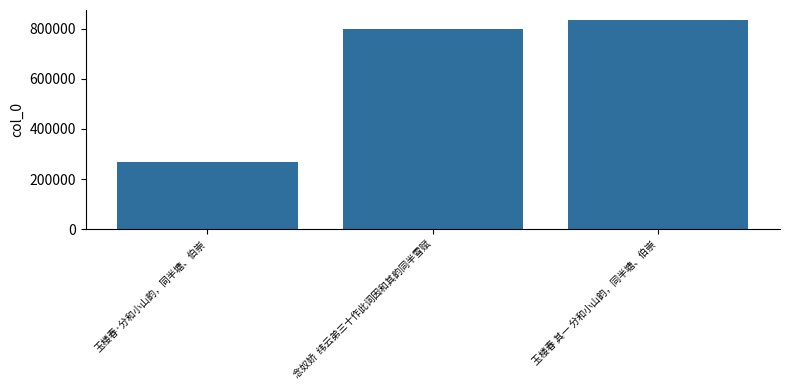

What is the minimum value shown in the chart?

267294